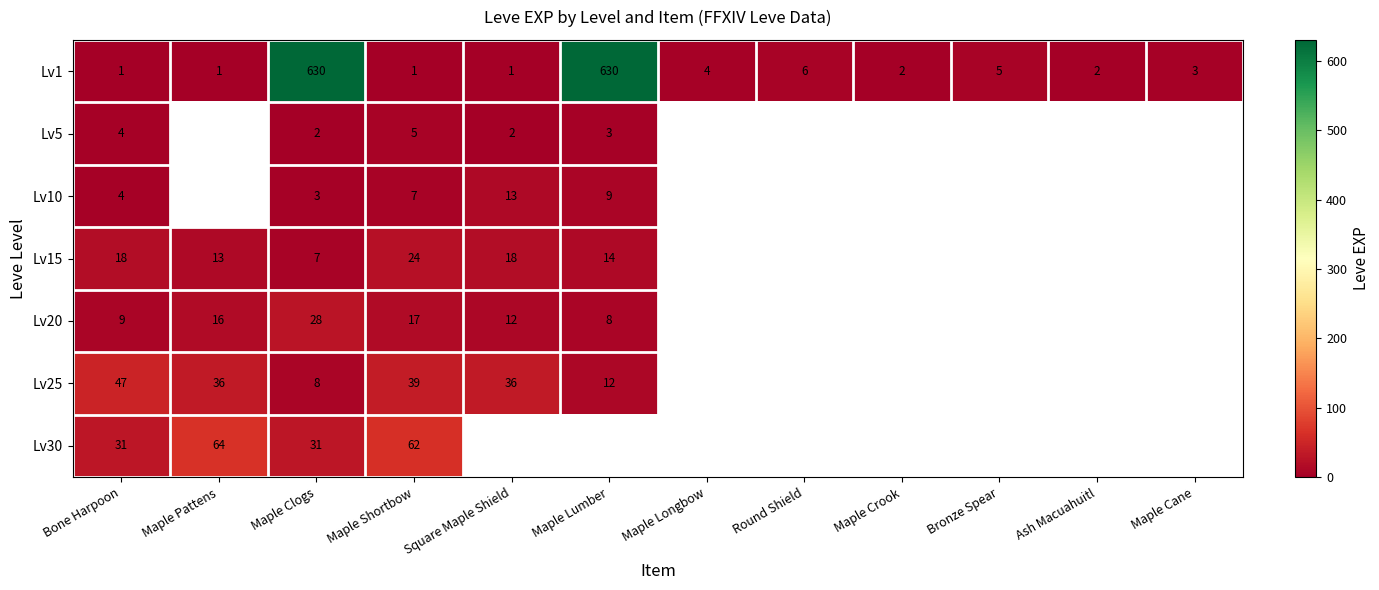

What is the difference between the highest and lowest values at Bone Harpoon?

46